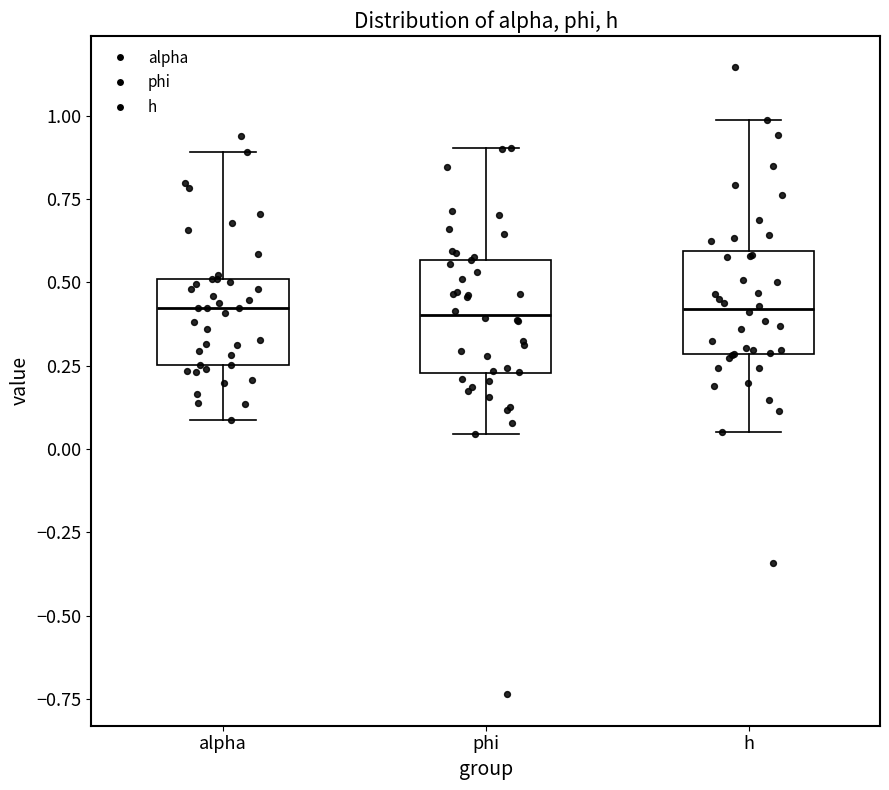

Reading left to right, read every box against the y-axis: the position of its median line, the range the box covers, and the ends of its whiskers. The values are not printed on the chart, so give them approximately, as read against the axis.

alpha: median 0.40, box 0.25 to 0.50, whiskers 0.10 to 0.90
phi: median 0.40, box 0.25 to 0.55, whiskers 0.05 to 0.90
h: median 0.40, box 0.30 to 0.60, whiskers 0.05 to 1.00